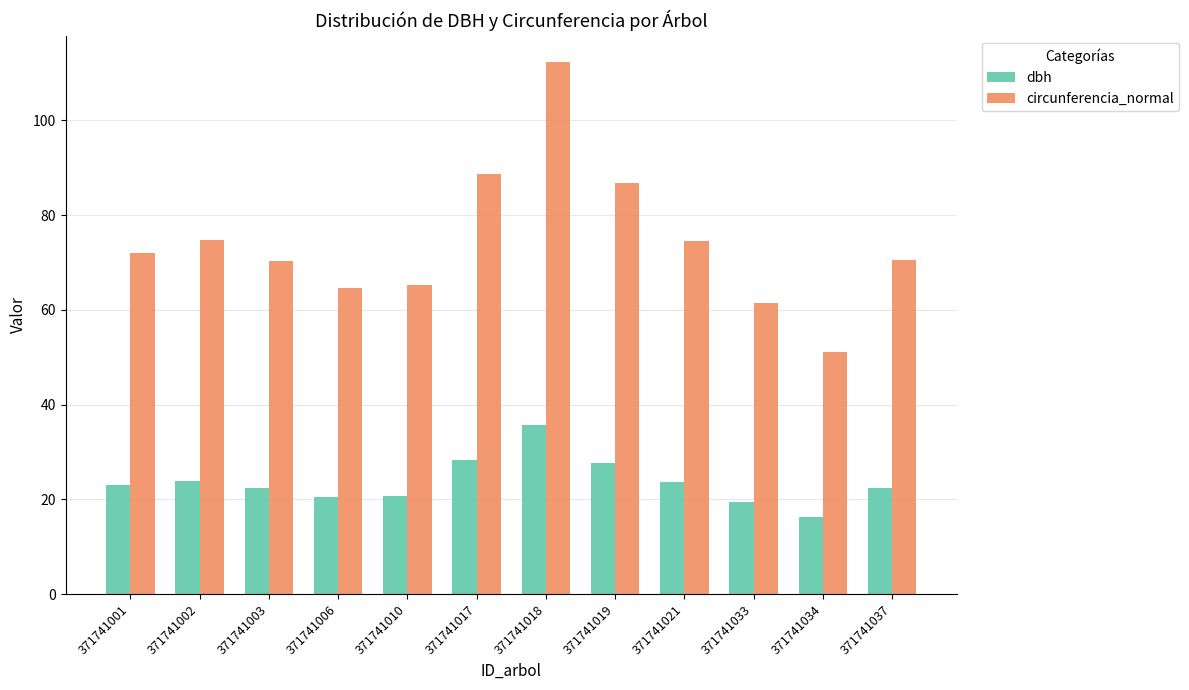

Which series has the largest total across all categories?

circunferencia_normal